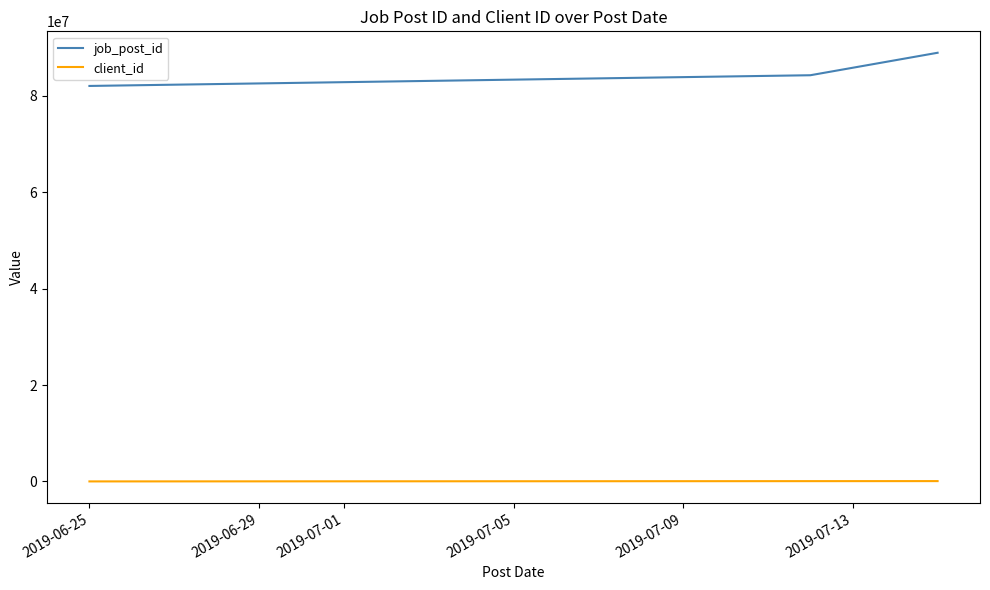

At how many categories does at least one series exceed 50234330?

3